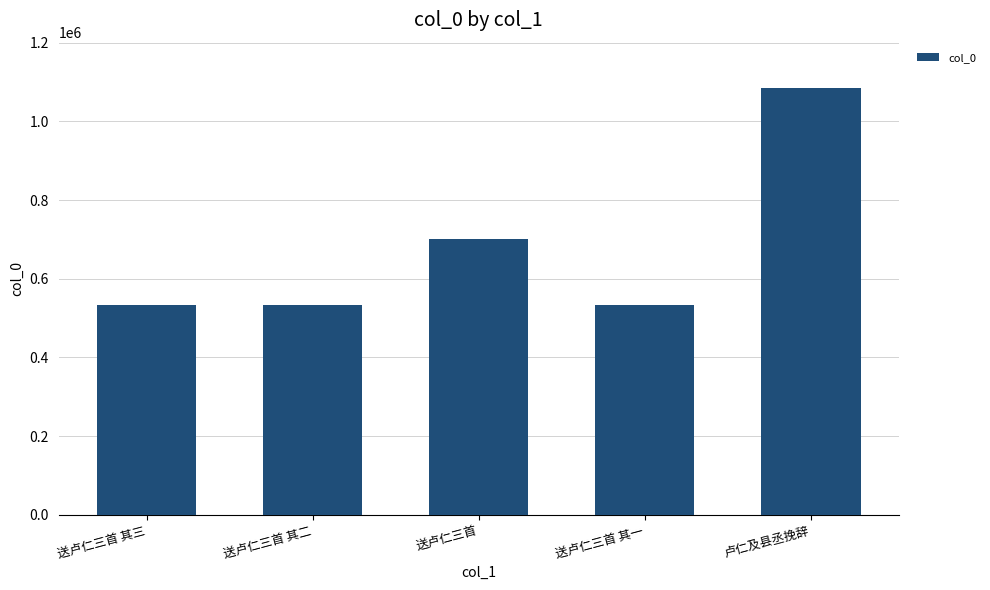

The chart shows a value of 241301 at 送卢仁三首 其三. True or false?

False